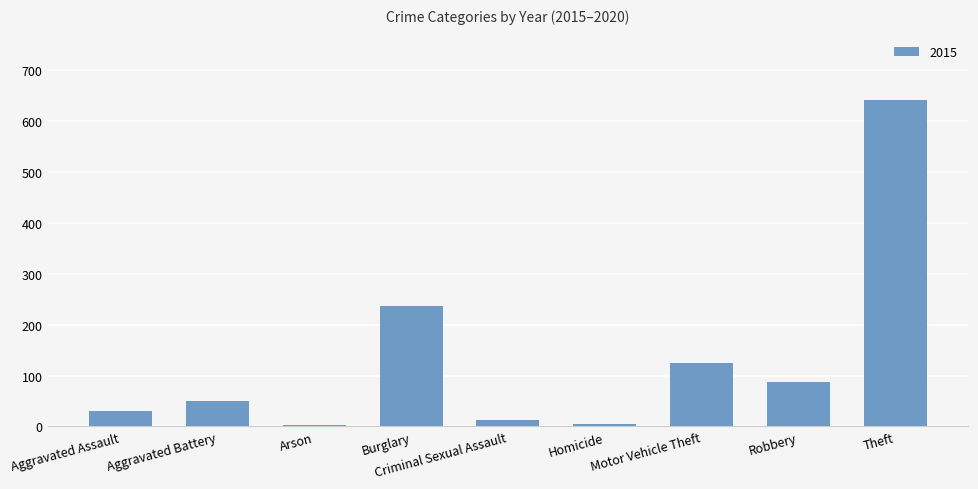

At which label is the value closest to 322?

Burglary